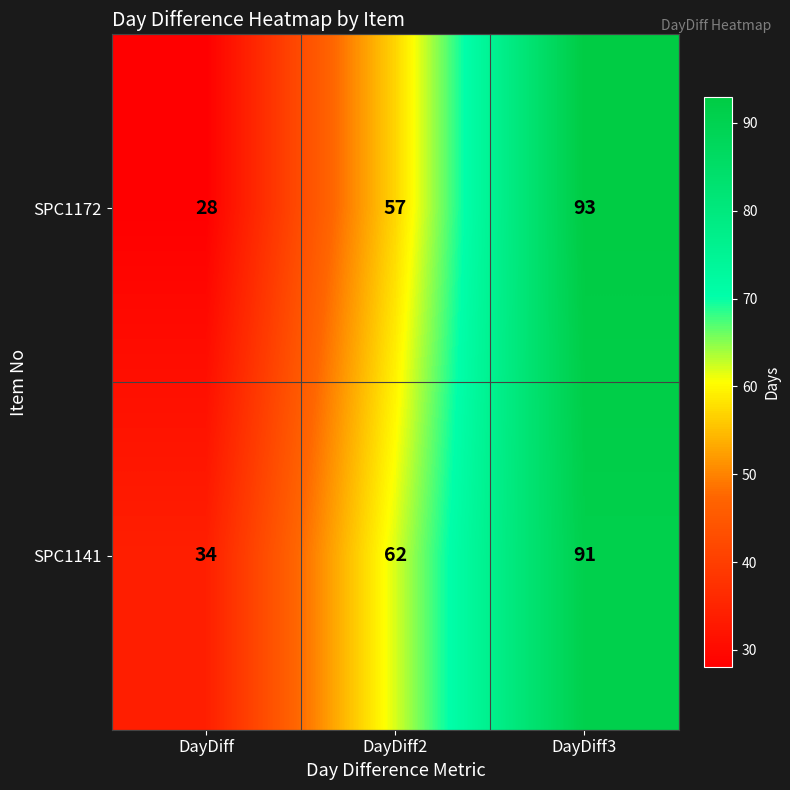

Rank the series by their maximum value, from highest to lowest.

SPC1172, SPC1141